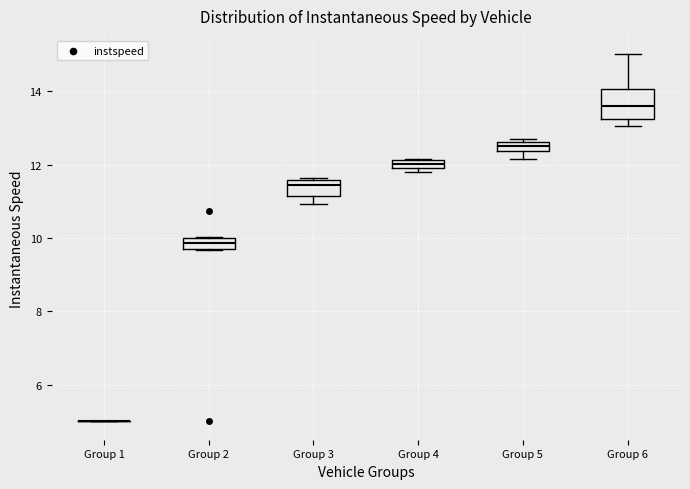

Where is the upper edge of the box for Group 6 on the y-axis? The values are not printed on the chart, so give them approximately, as read against the axis.

14.0